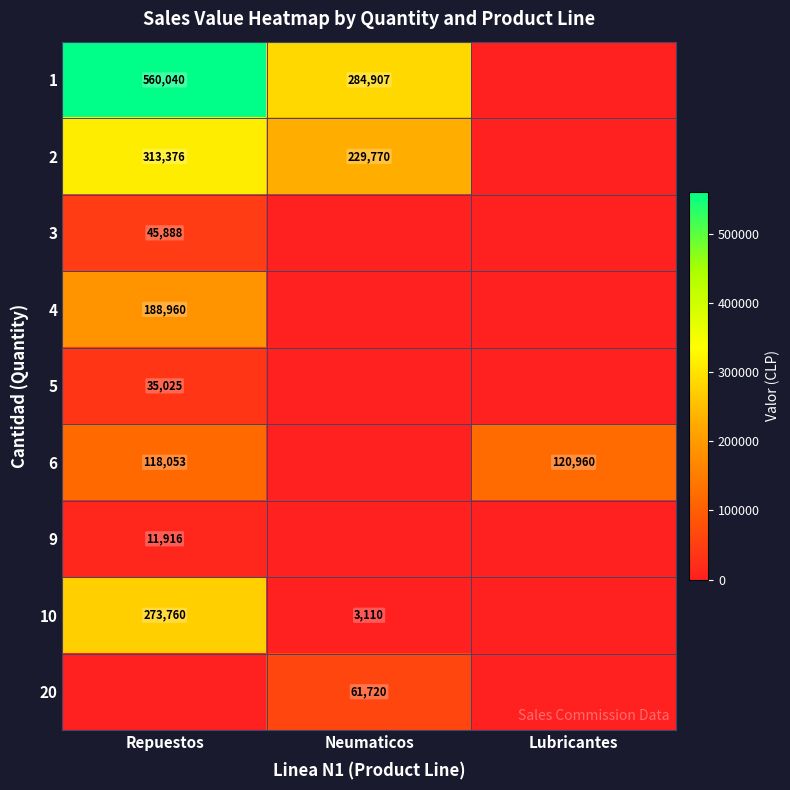

The 4 series shows 188960 at Repuestos. True or false?

True